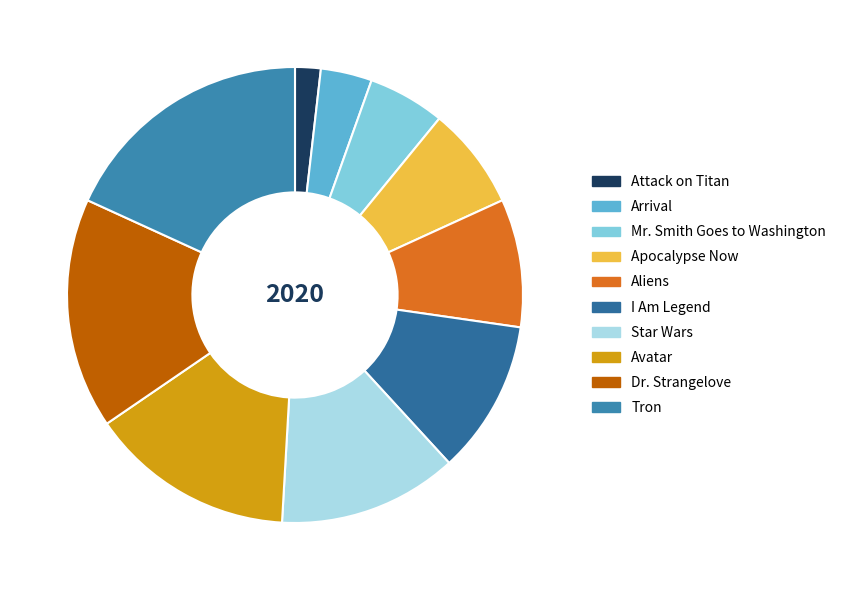

Approximately how many times larger is the value at Dr. Strangelove compared to Tron?

0.9